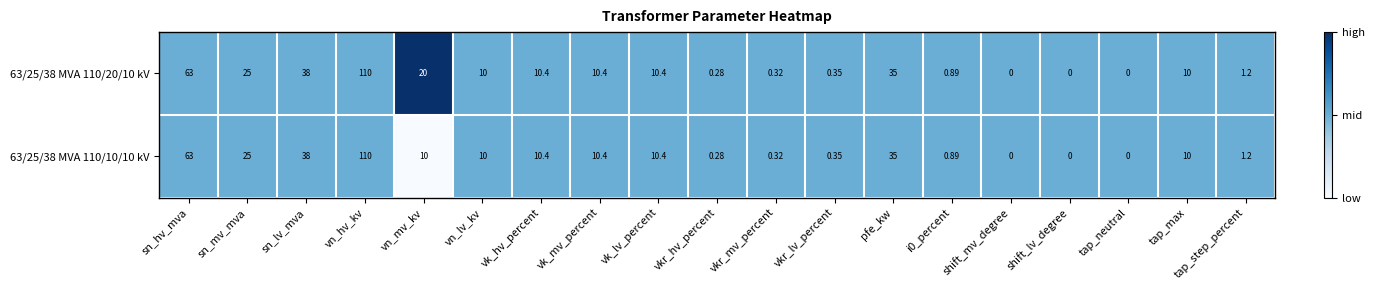

Is the value of 63/25/38 MVA 110/20/10 kV at shift_lv_degree greater than the value of 63/25/38 MVA 110/10/10 kV at vkr_mv_percent?

No